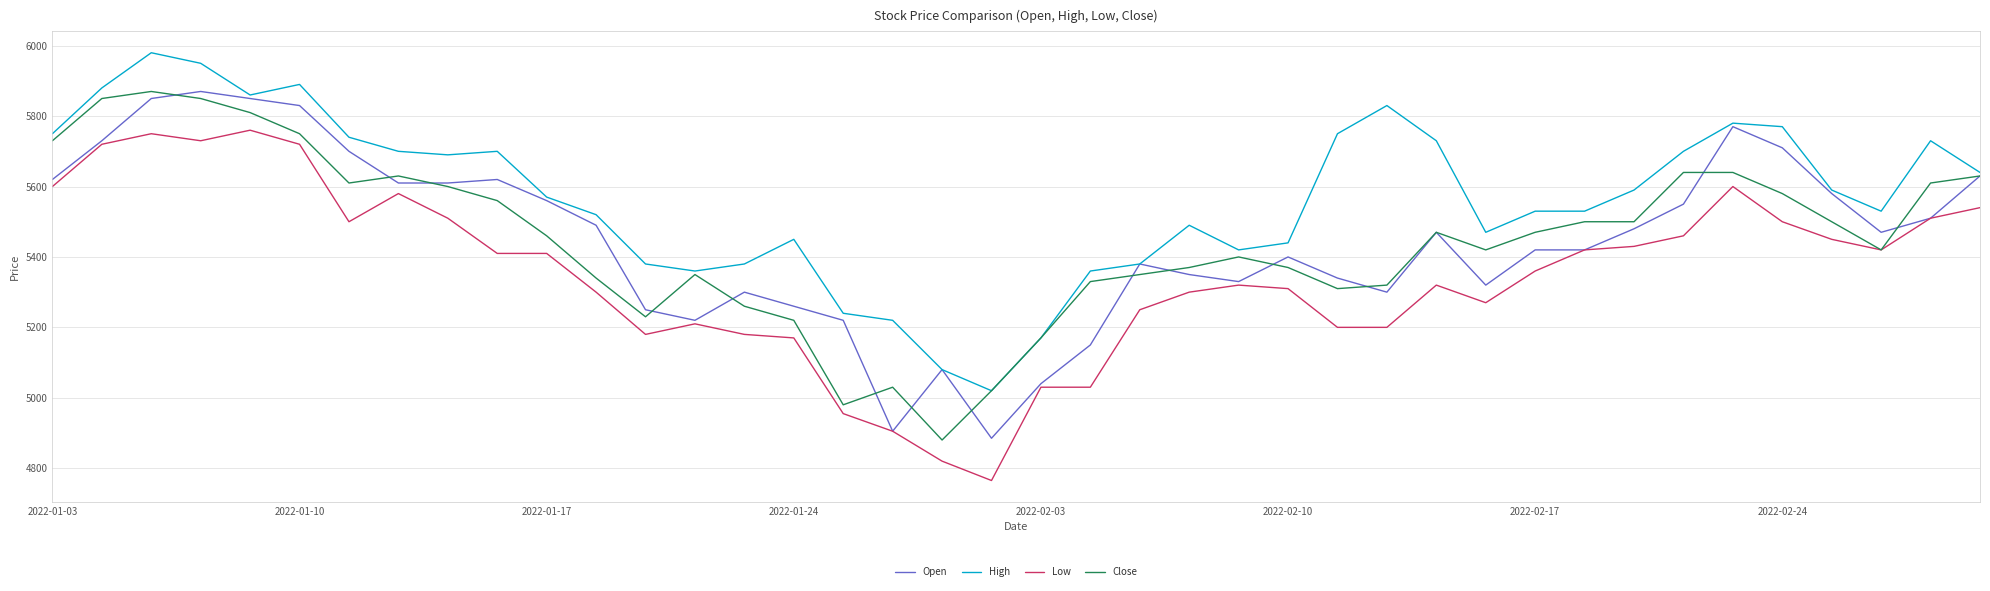

What is the maximum value for Close?

5870